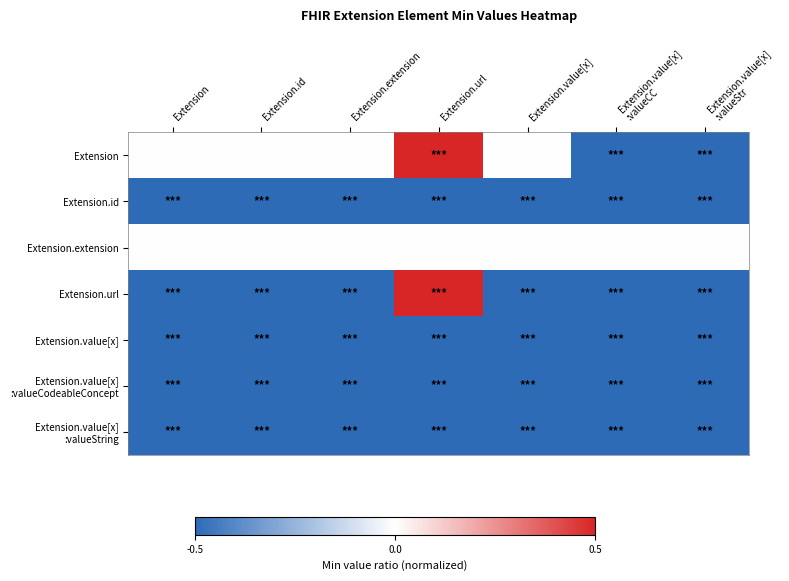

At Extension.value[x], list the series in order from smallest to largest.

Extension.id, Extension.url, Extension.value[x], Extension.value[x] :valueCodeableConcept, Extension.value[x] :valueString, Extension, Extension.extension